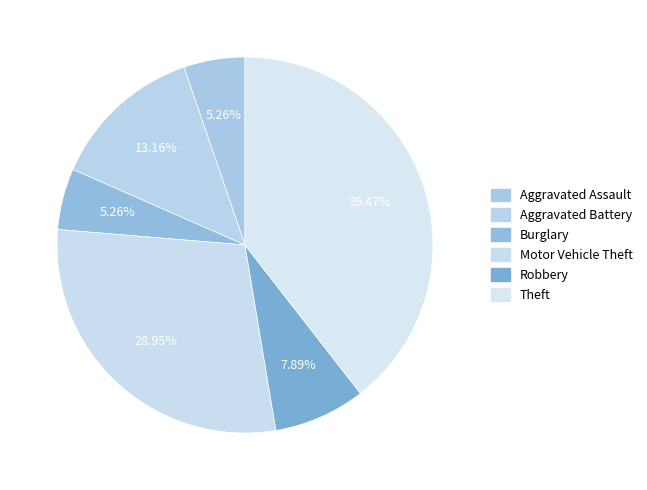

How many segments does this pie chart have?

6